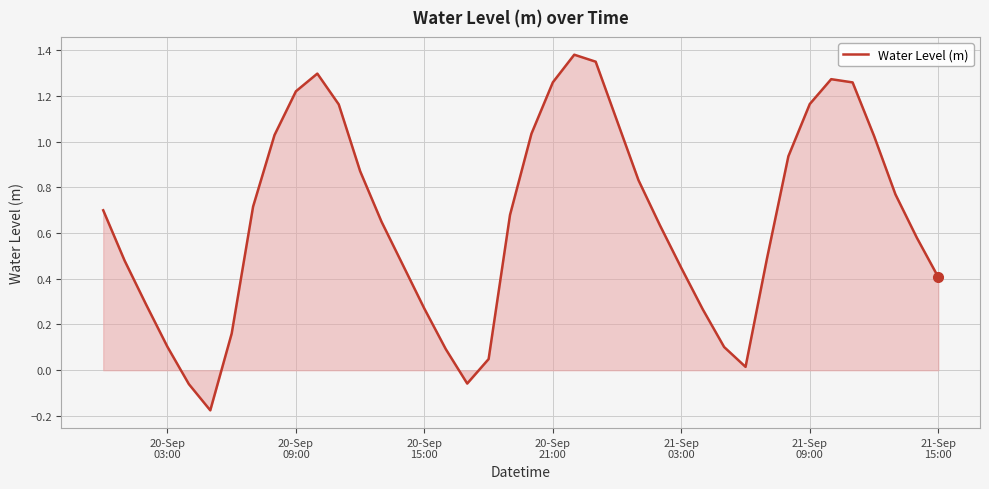

How many interior local peaks (higher than both neighbors) does the data have?

3